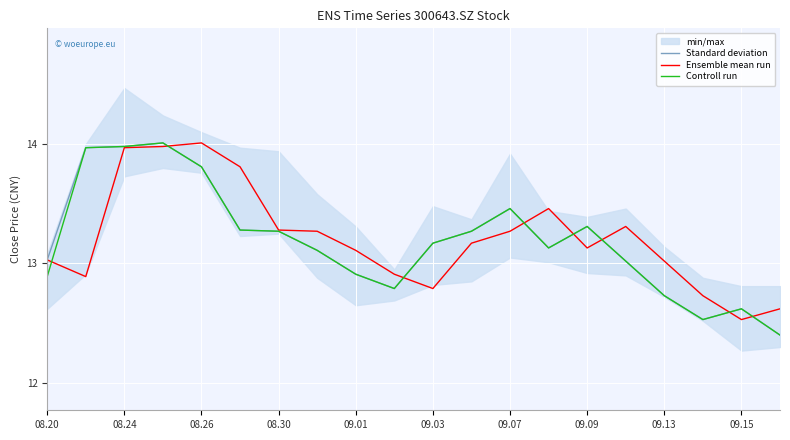

The Controll run series shows 3.8 at 08.20. True or false?

False